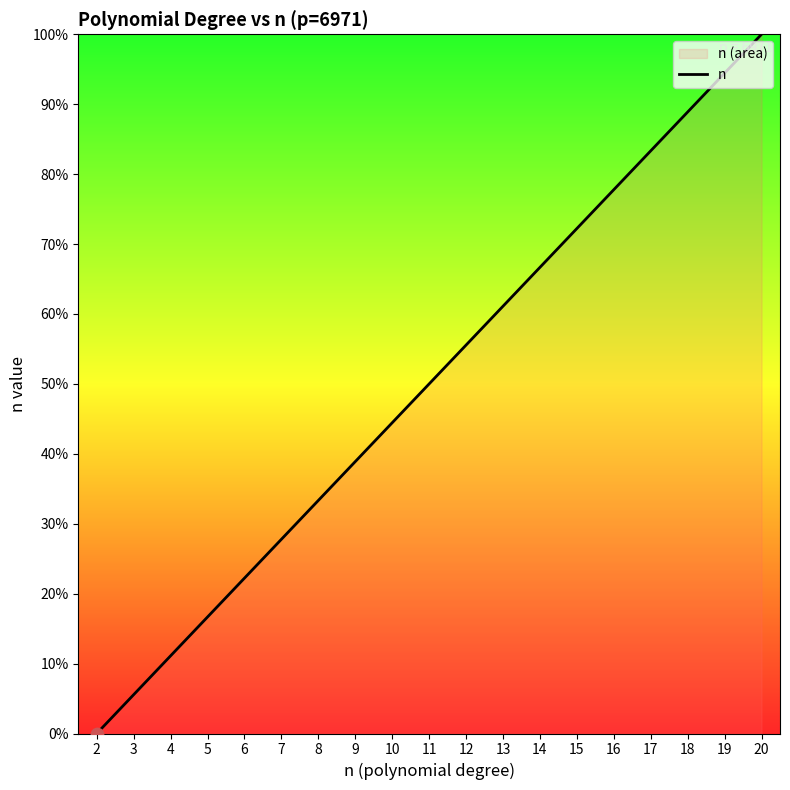

Which has a higher value, 16 or 11?

16